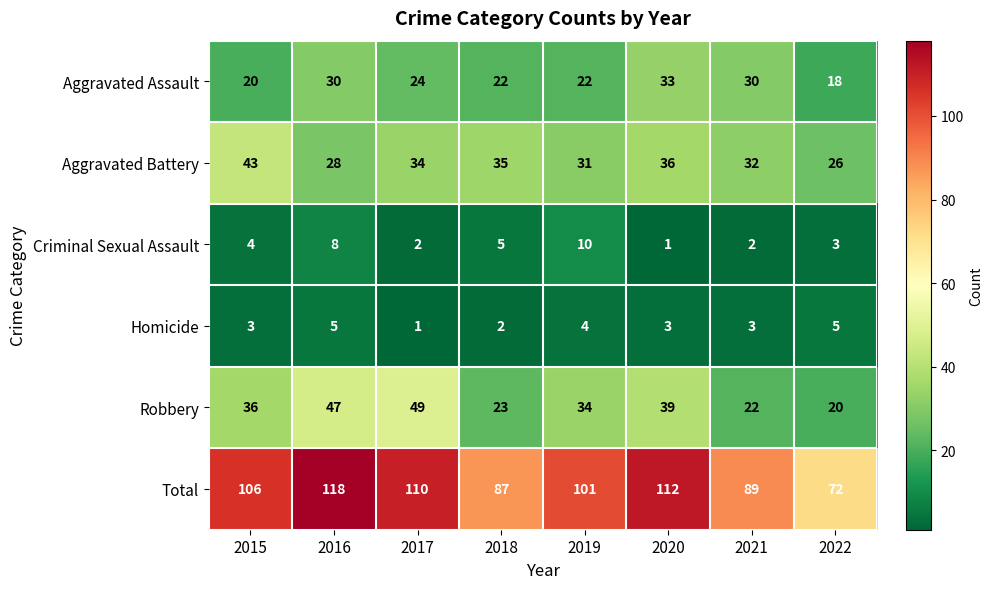

How many series are shown in this chart?

6